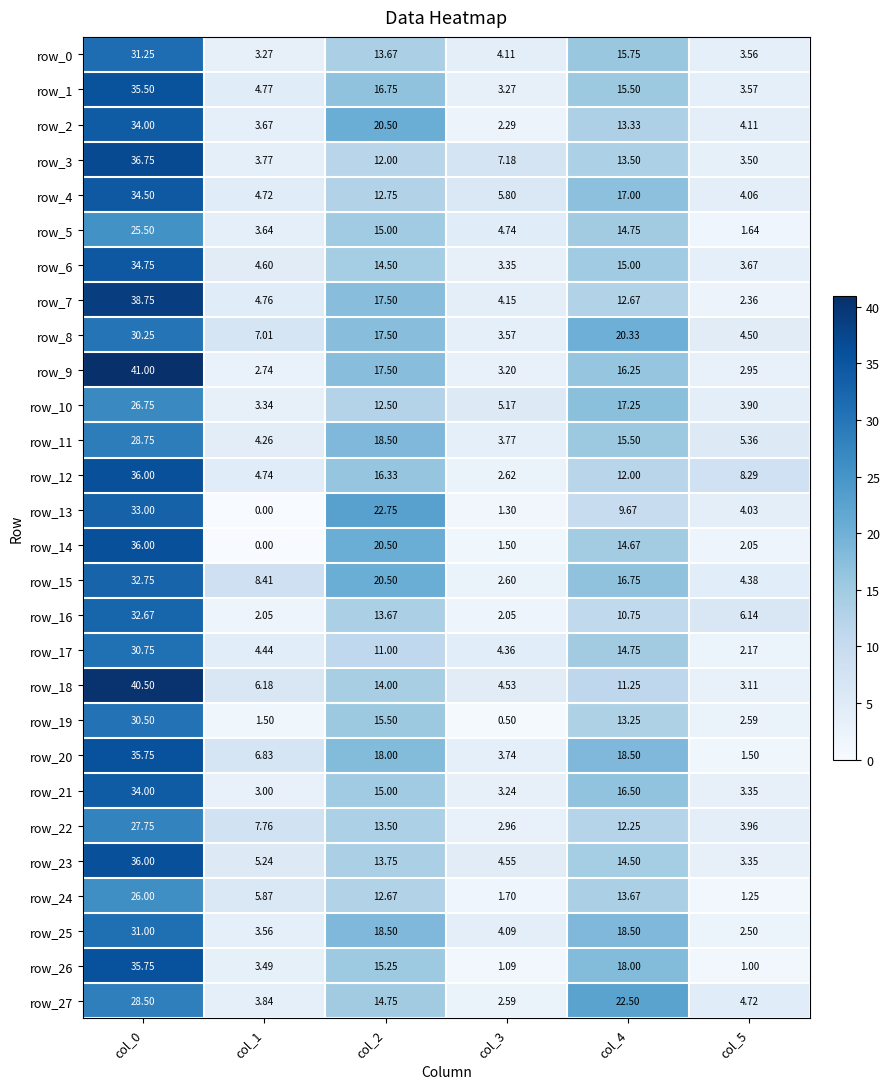

Where is row_21 nearest to the value 18?

col_4